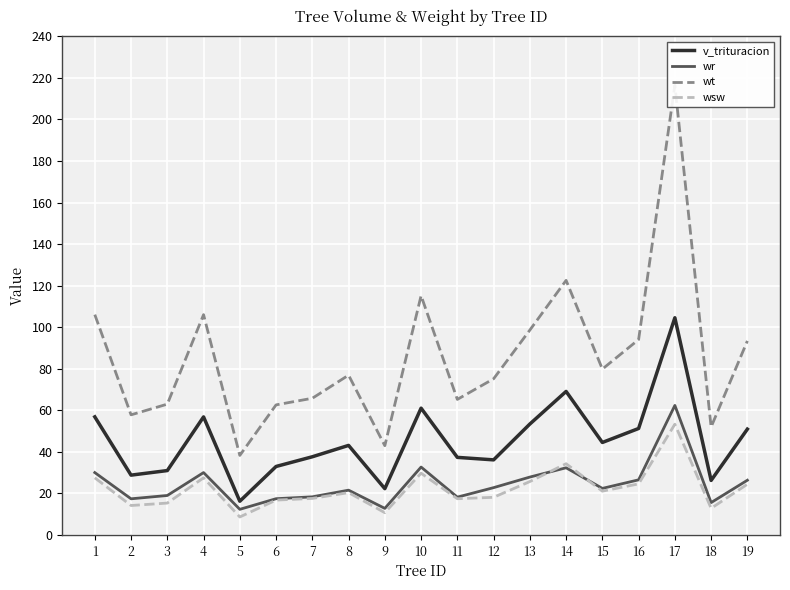

How many lines are shown in the chart?

4